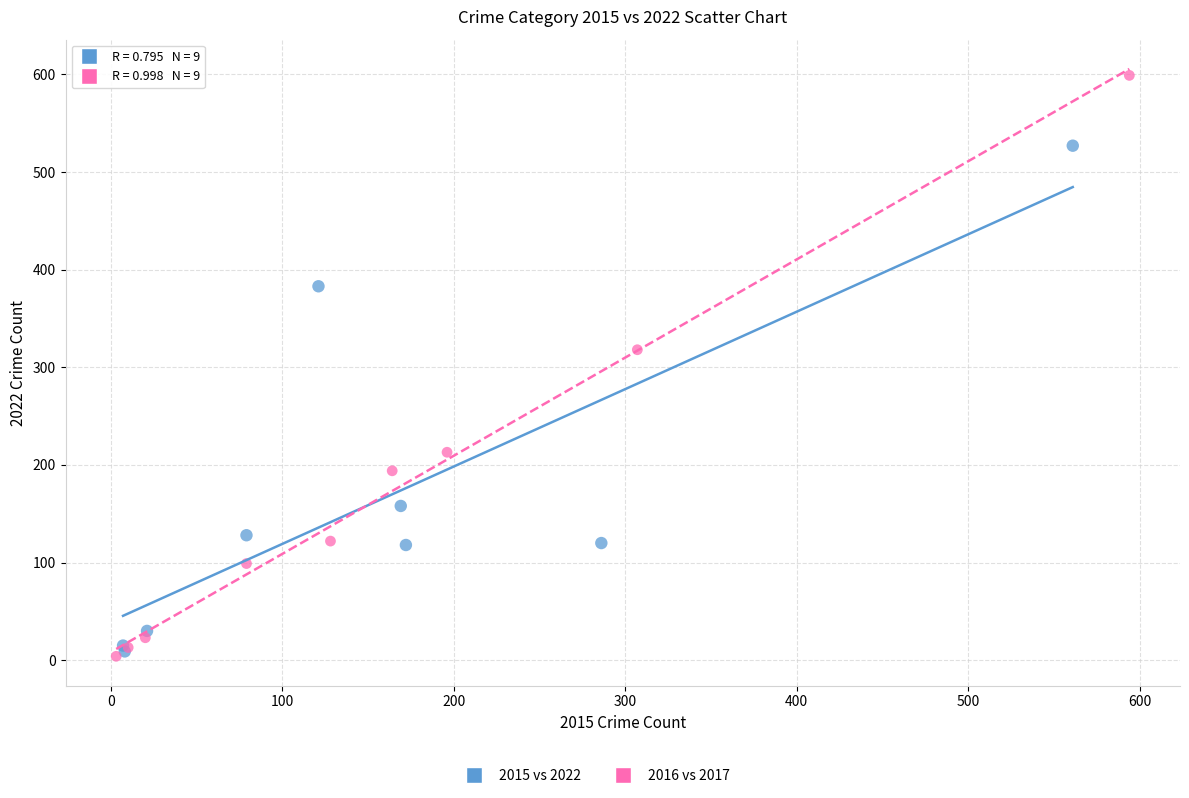

Which series contains the highest Y value?

2016 vs 2017